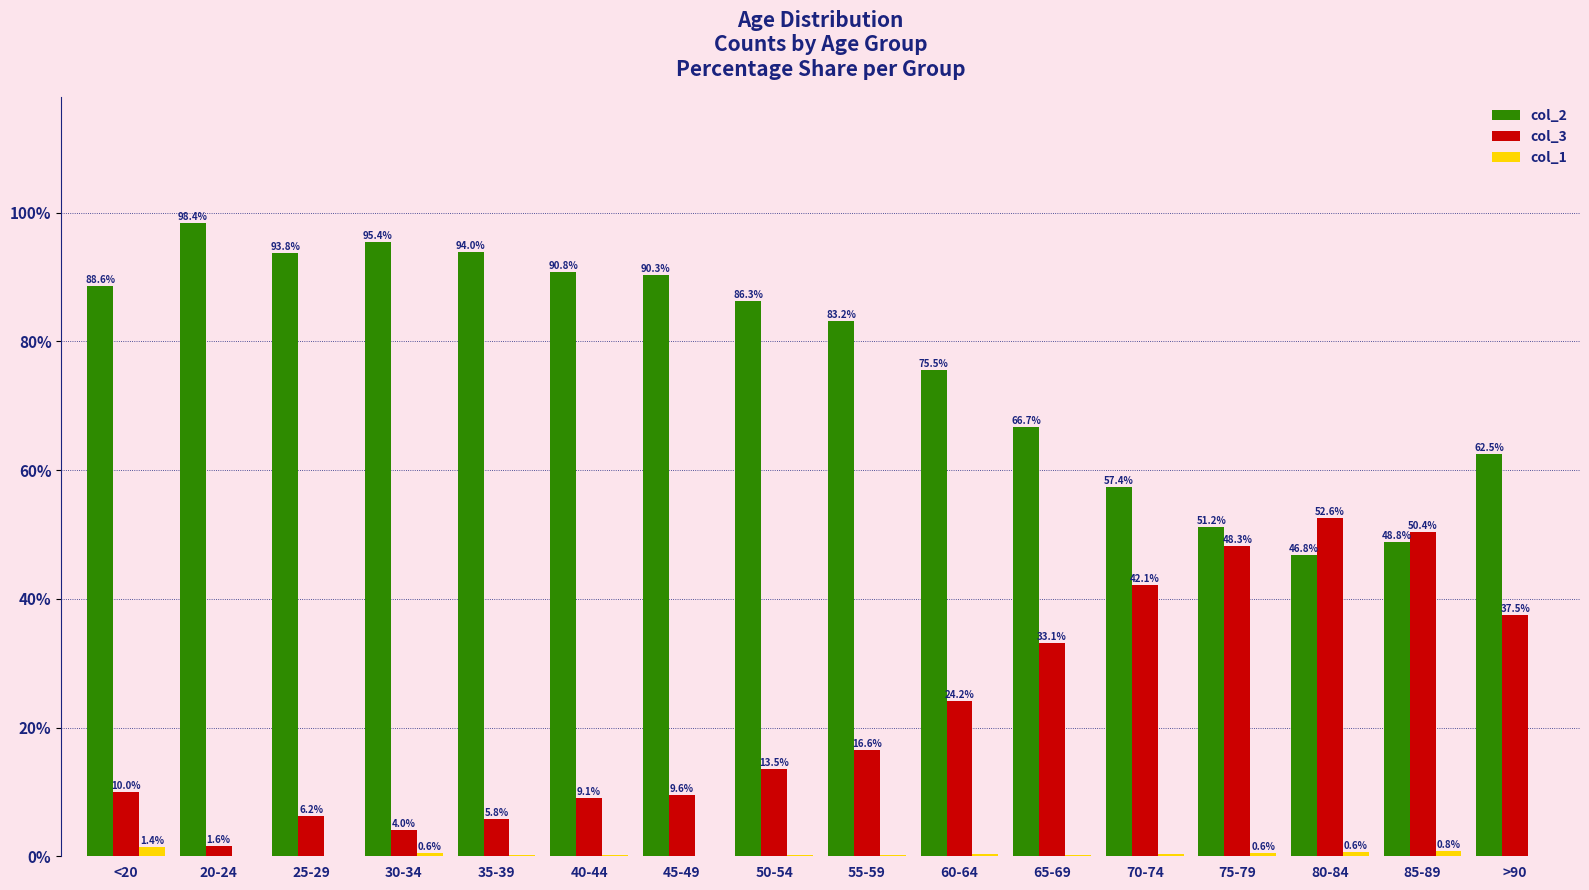

Read the col_2 value at 35-39.

94.0